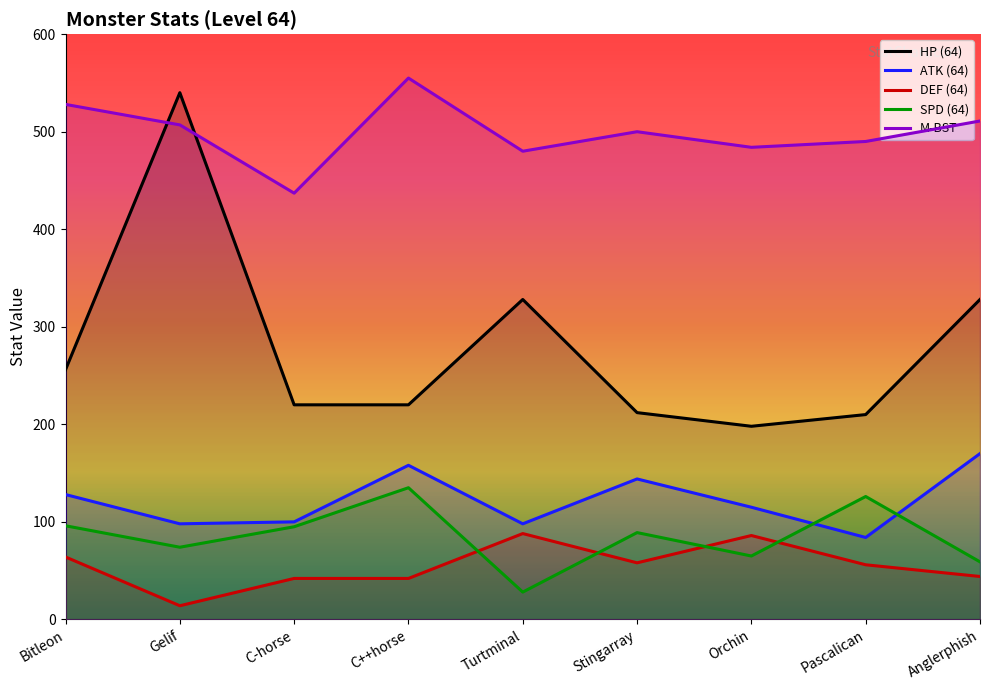

The SPD (64) series shows 59 at Anglerphish. True or false?

True